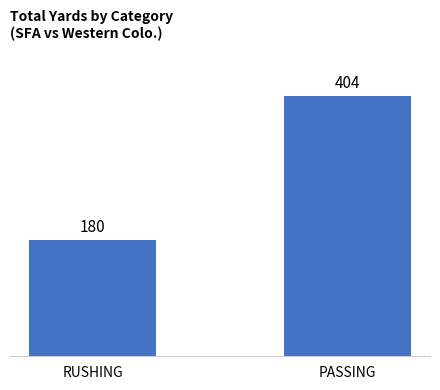

What is the sum of the values at PASSING and RUSHING?

584